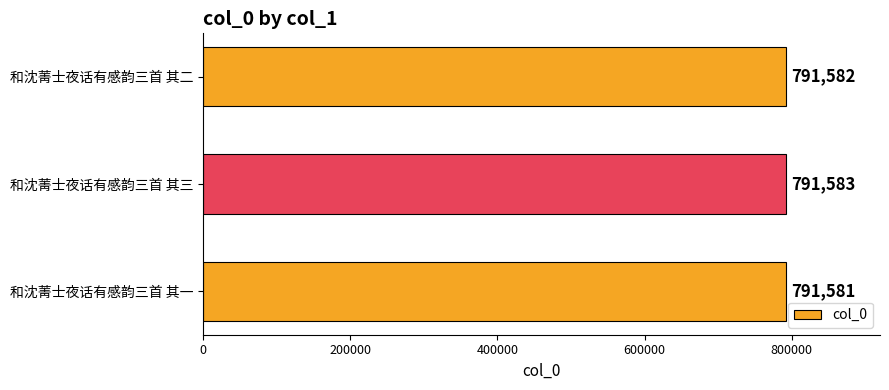

True or false: the data shows 523353 at 和沈菁士夜话有感韵三首 其二.

False